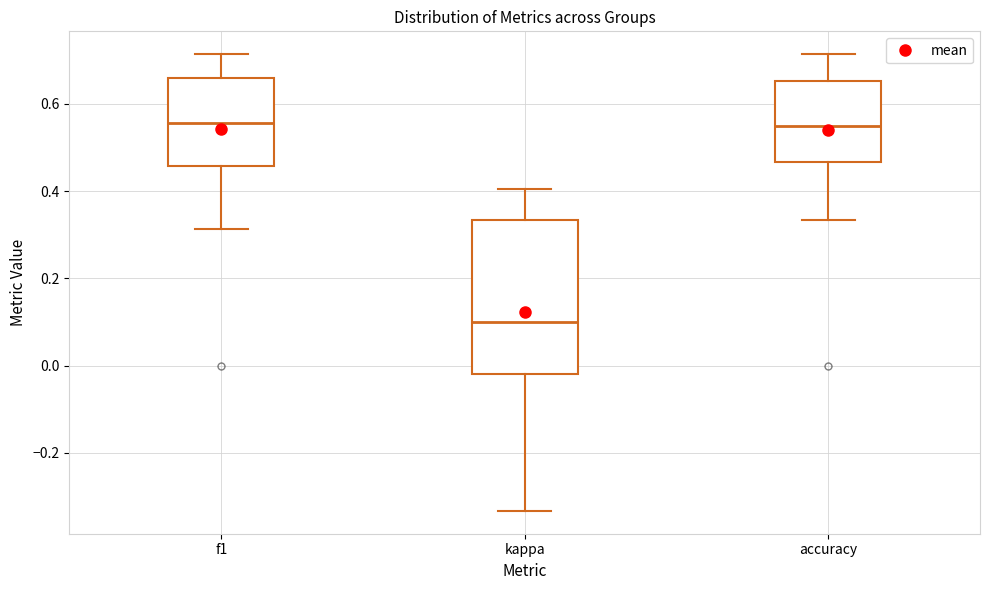

Which box is the tallest, from its lower edge to its upper edge?

kappa